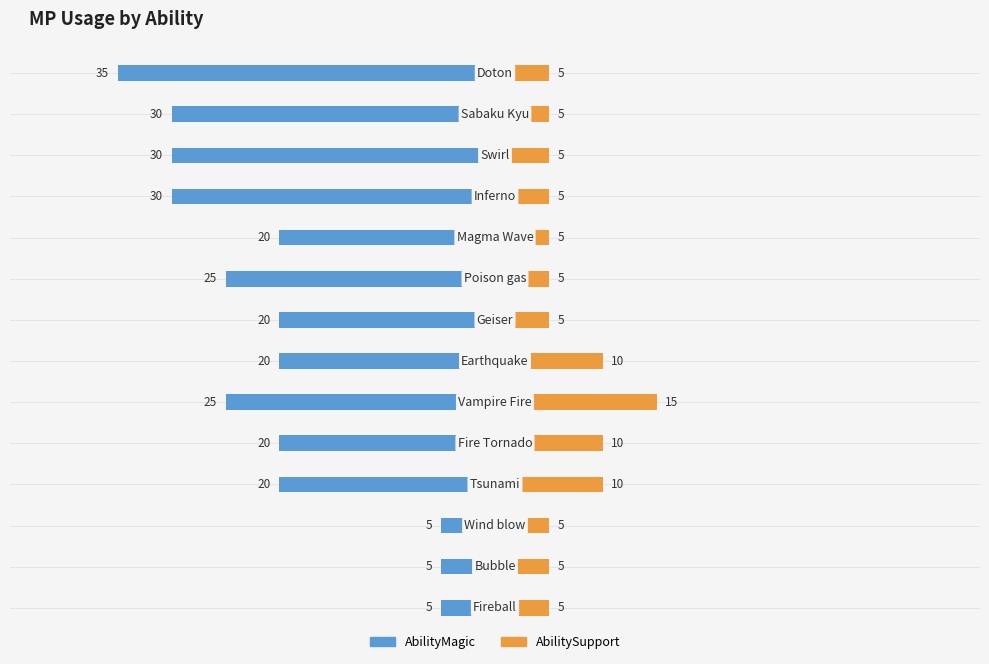

Reading right to left, list all the values displayed in this chart.

AbilityMagic: -35	-30	-30	-30	-20	-25	-20	-20	-25	-20	-20	-5	-5	-5
AbilitySupport: 5	5	5	5	5	5	5	10	15	10	10	5	5	5